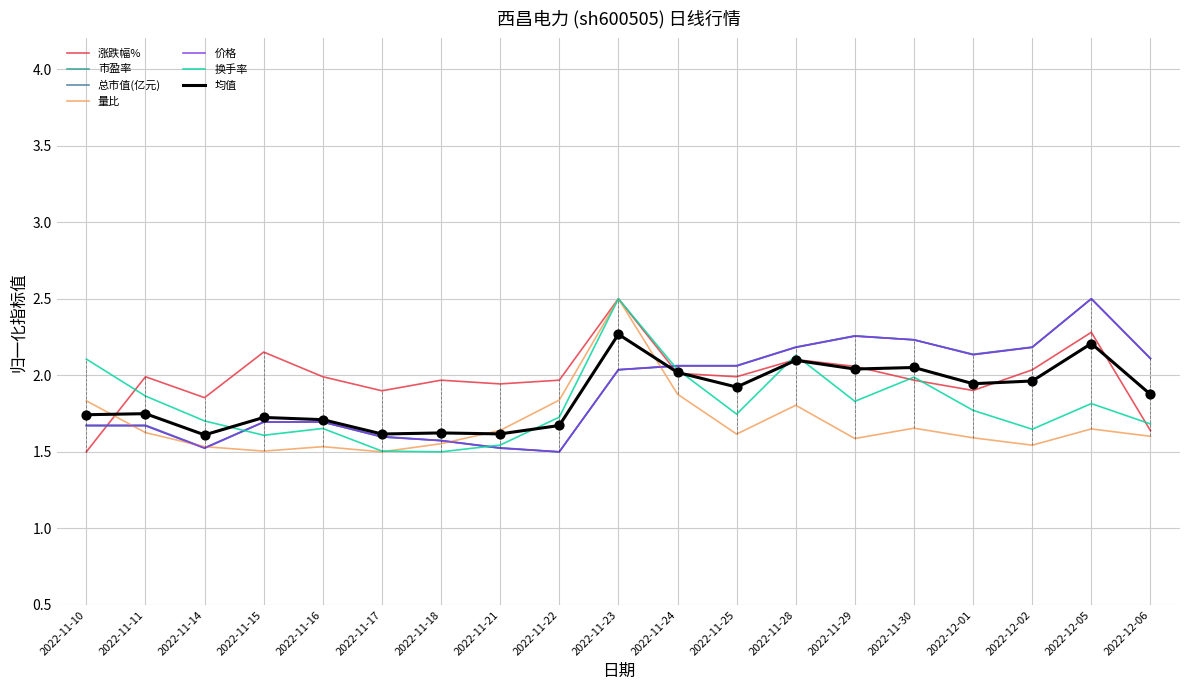

What are all the series names shown in the legend?

涨跌幅%, 市盈率, 总市值(亿元), 量比, 价格, 换手率, 均值